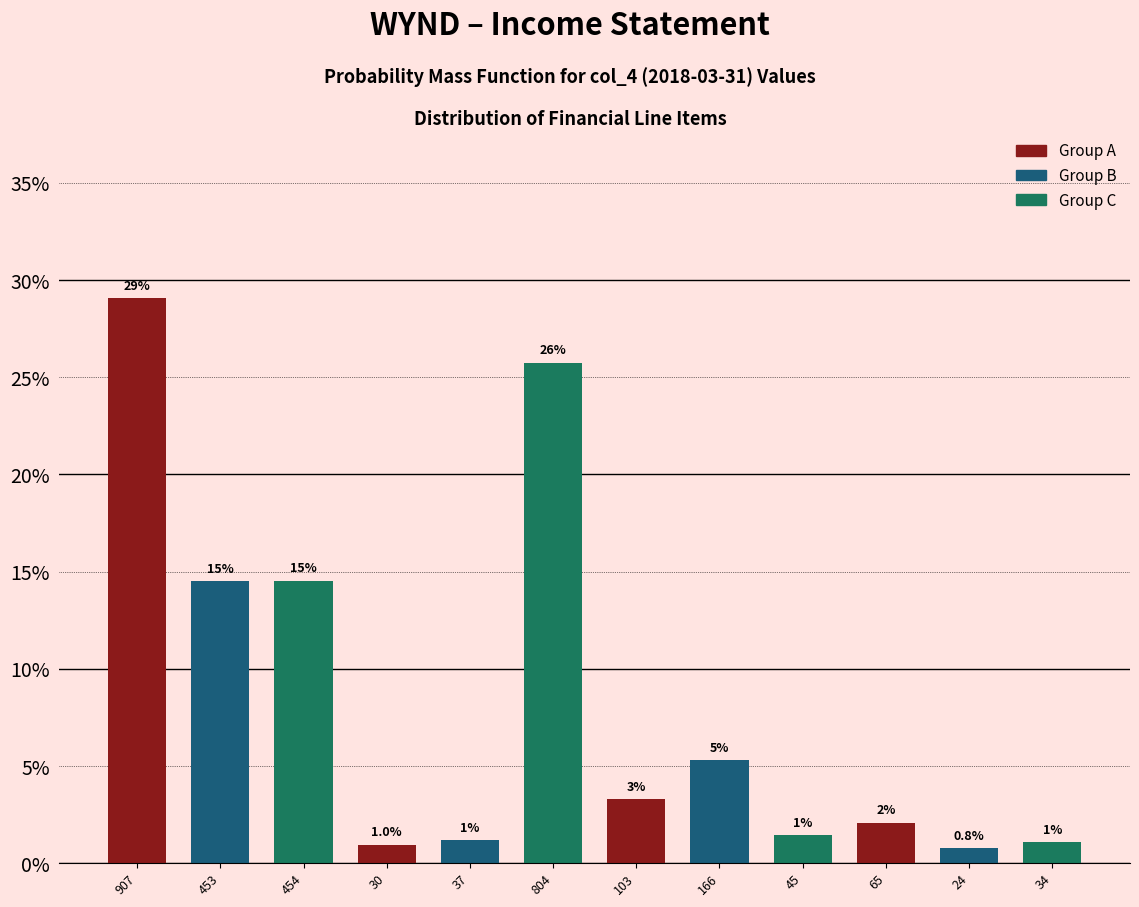

Are the bars horizontal?

No